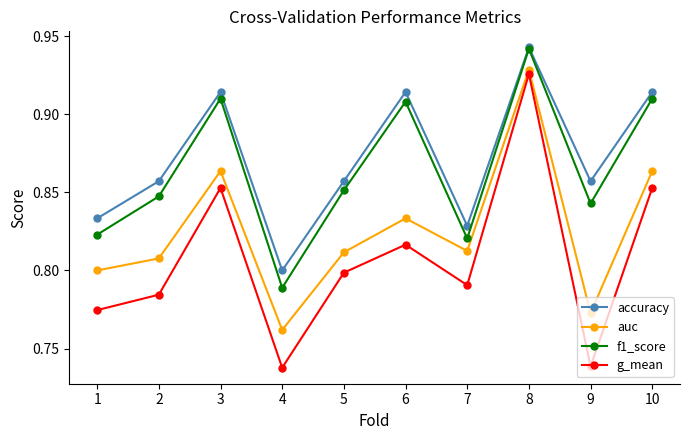

The value of f1_score at 5 is 1.2. True or false?

False